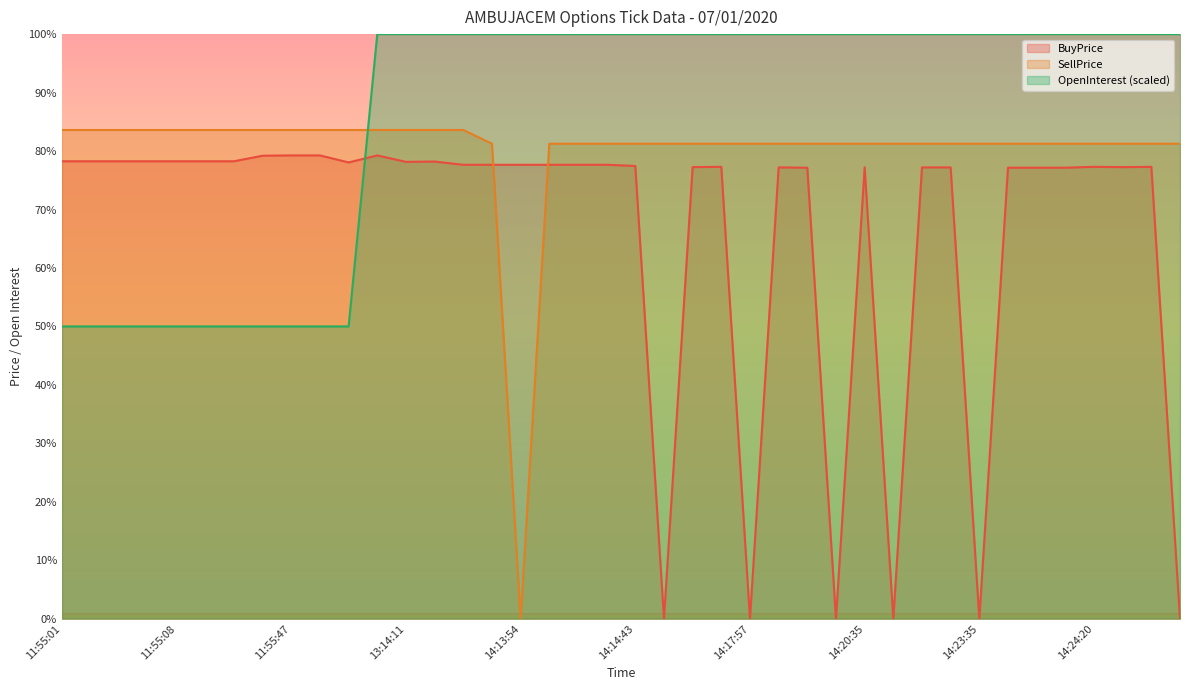

True or false: SellPrice and BuyPrice cross at least once.

True